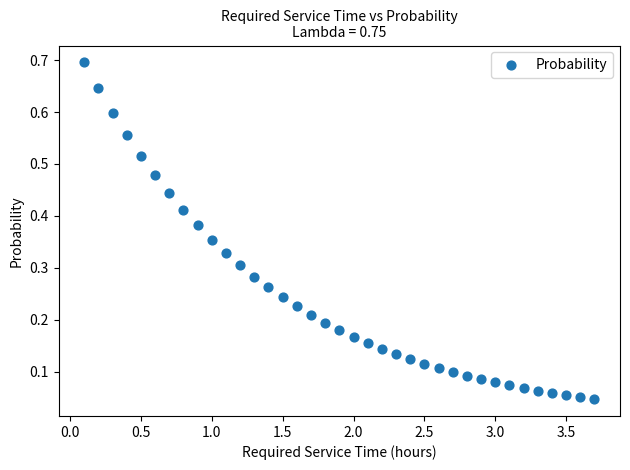

What is the range of X values (max minus min)?

3.6